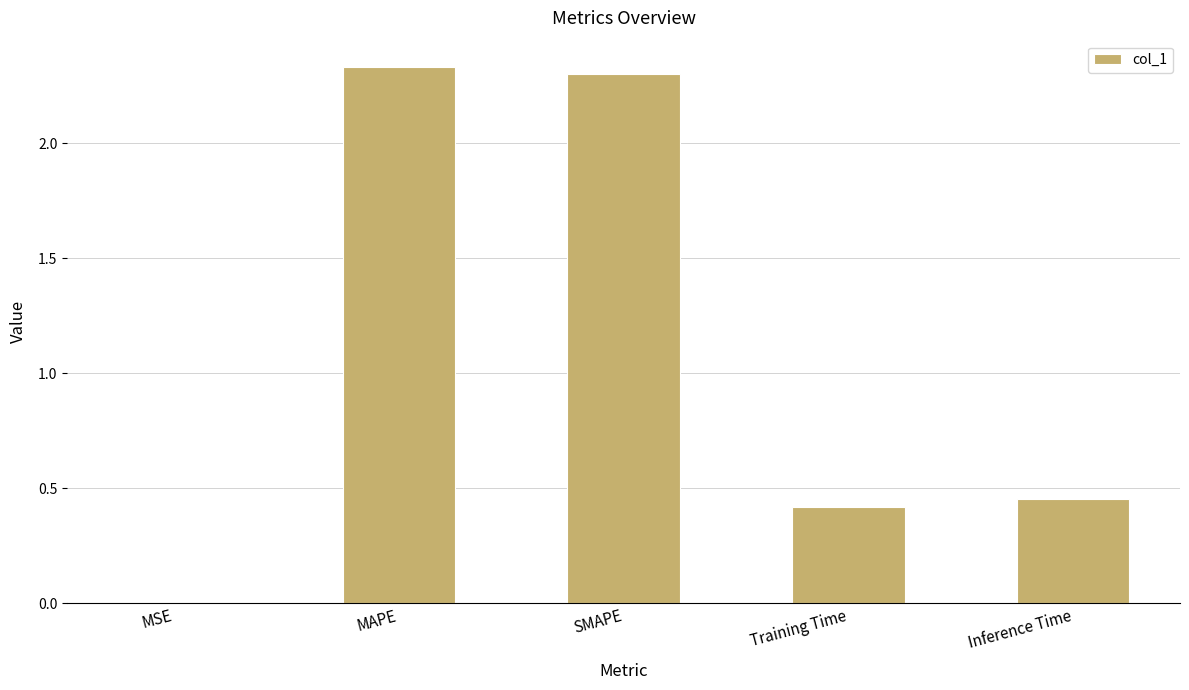

What is the sum of all values?

5.5